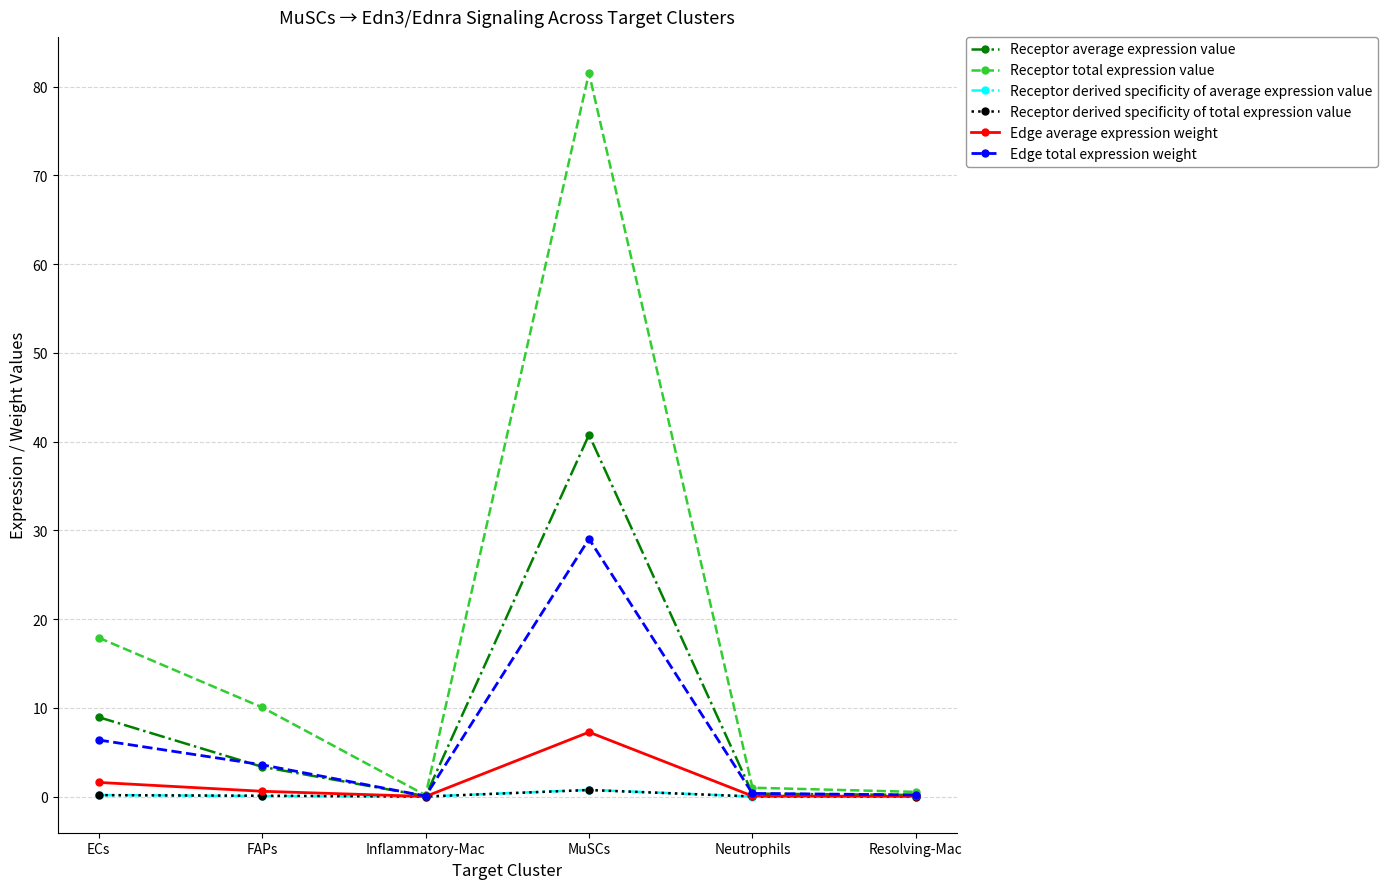

What is the value of the Receptor derived specificity of average expression value point at the 4th from the left?

0.8